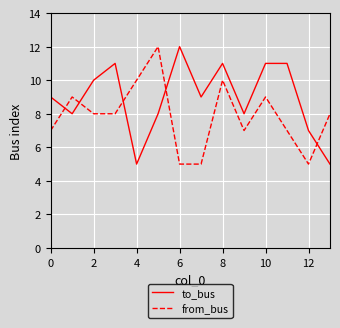

Does the chart have visible grid lines?

Yes